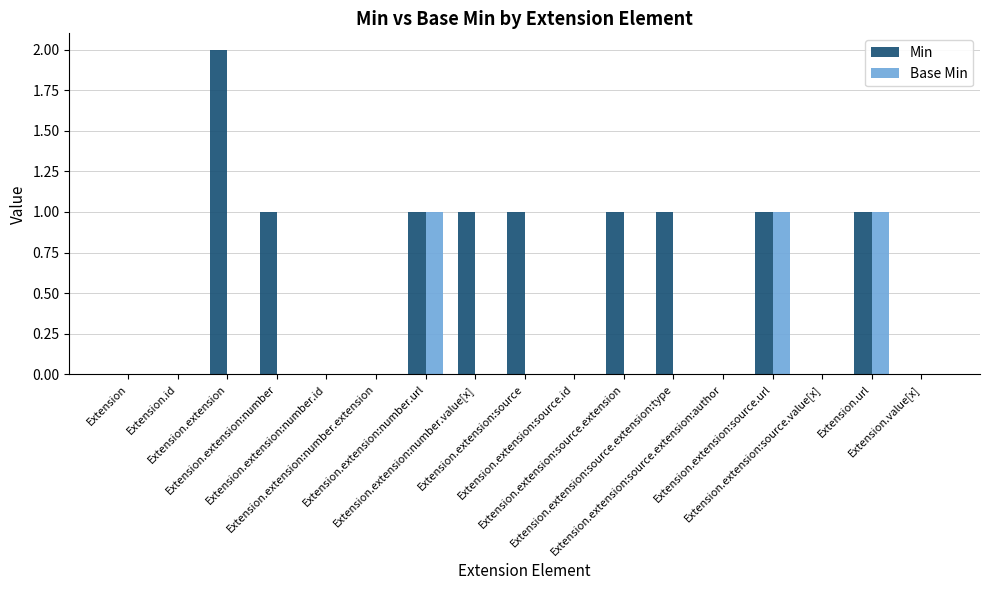

The Base Min series shows 1 at Extension.extension:number.url. True or false?

True